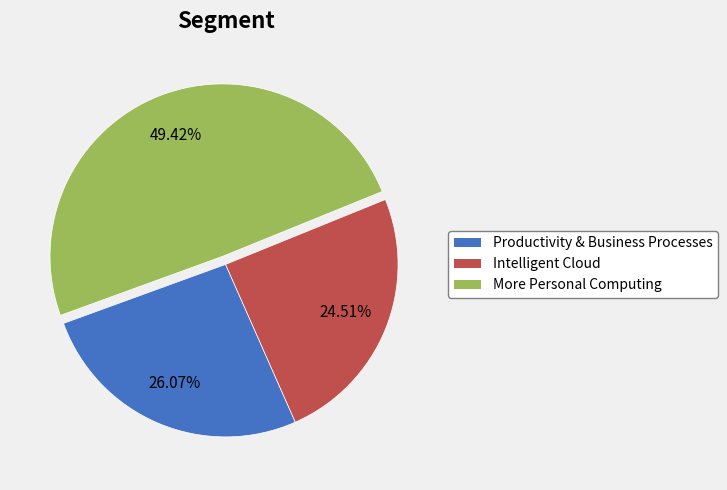

What is the total percentage of Productivity & Business Processes and Intelligent Cloud?

50.6%